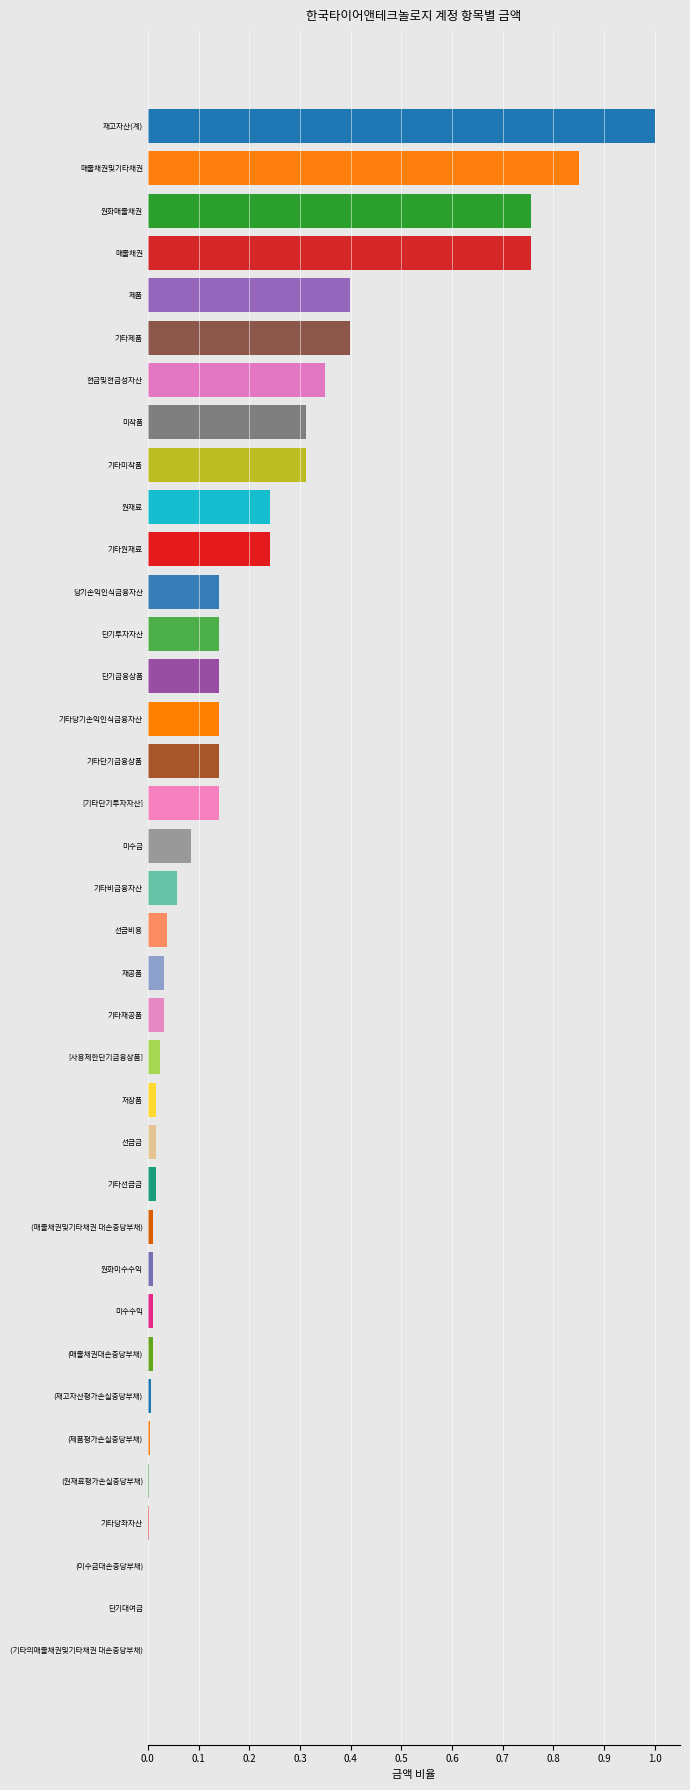

At which category does the chart reach its peak across all series?

재고자산(계)